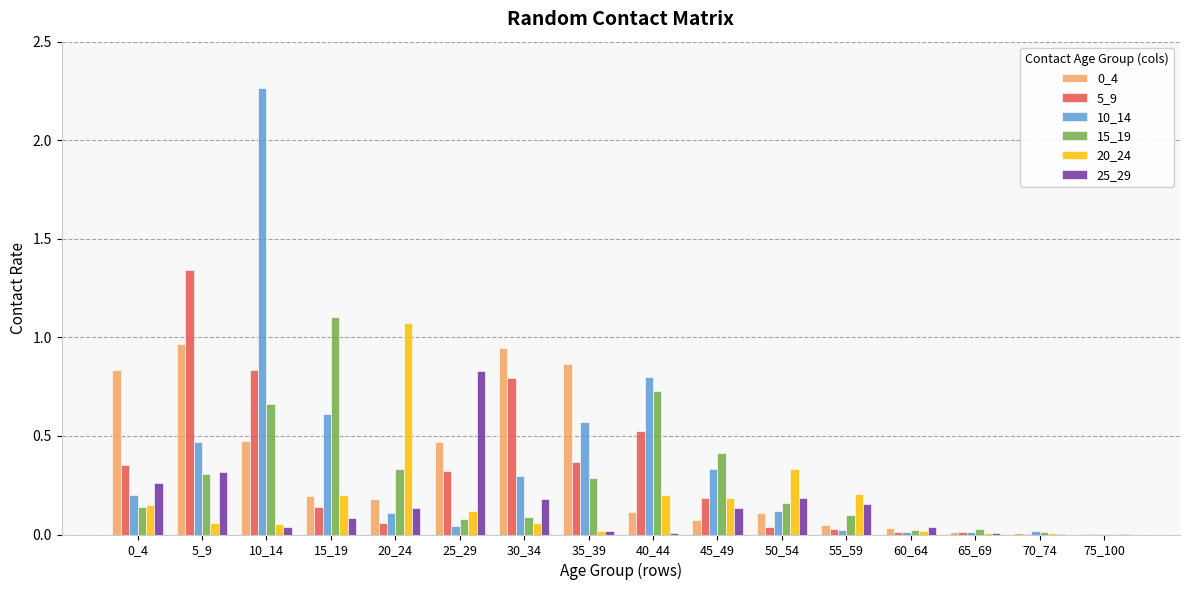

At which category is the sum across all series the highest?

10_14